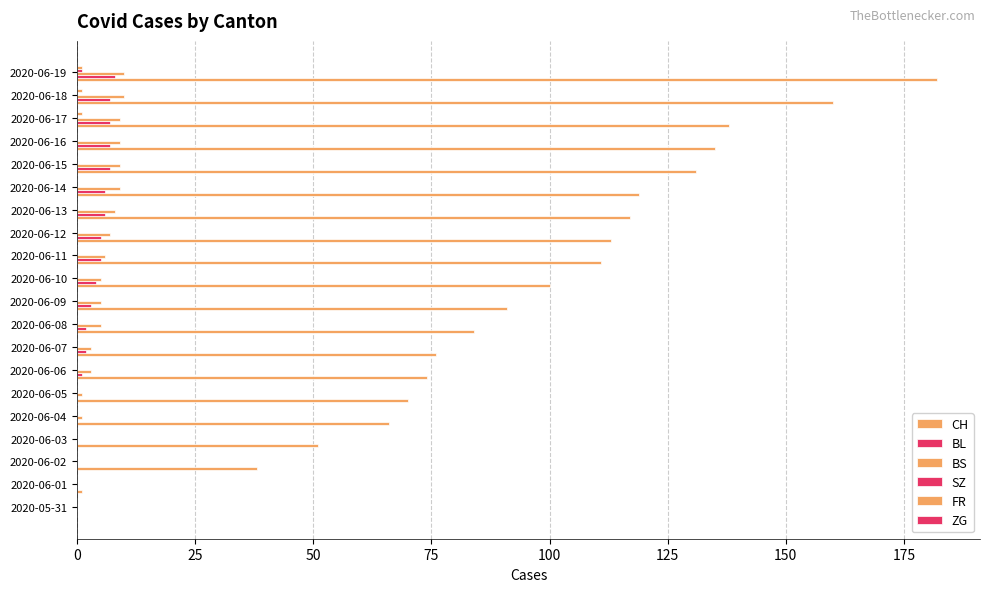

Reading left to right, what are all the values shown in this chart?

CH: 0.0	1.0	38.0	51.0	66.0	70.0	74.0	76.0	84.0	91.0	100.0	111.0	113.0	117.0	119.0	131.0	135.0	138.0	160.0	182.0
BL: 0.0	0.0	0.0	0.0	0.0	0.0	1.0	2.0	2.0	3.0	4.0	5.0	5.0	6.0	6.0	7.0	7.0	7.0	7.0	8.0
BS: 0.0	0.0	0.0	0.0	1.0	1.0	3.0	3.0	5.0	5.0	5.0	6.0	7.0	8.0	9.0	9.0	9.0	9.0	10.0	10.0
SZ: 0.0	0.0	0.0	0.0	0.0	0.0	0.0	0.0	0.0	0.0	0.0	0.0	0.0	0.0	0.0	0.0	0.0	0.0	0.0	1.0
FR: 0.0	0.0	0.0	0.0	0.0	0.0	0.0	0.0	0.0	0.0	0.0	0.0	0.0	0.0	0.0	0.0	0.0	1.0	1.0	1.0
ZG: 0.1	0.1	0.1	0.1	0.1	0.1	0.1	0.1	0.1	0.1	0.1	0.1	0.1	0.1	0.1	0.1	0.1	0.1	0.1	0.1